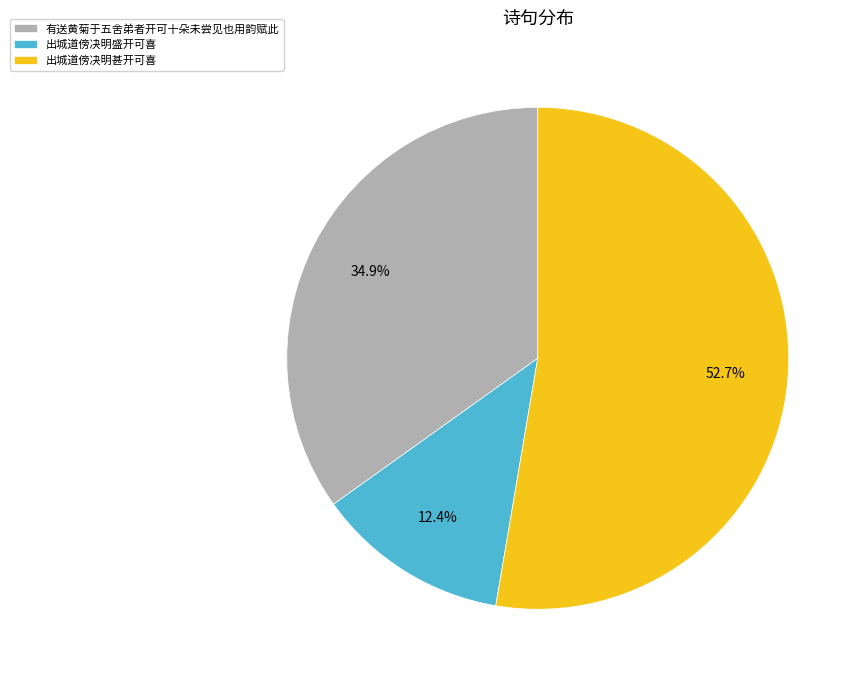

To the nearest percent, what portion does 有送黄菊于五舍弟者开可十朵未尝见也用韵赋此 represent?

35%